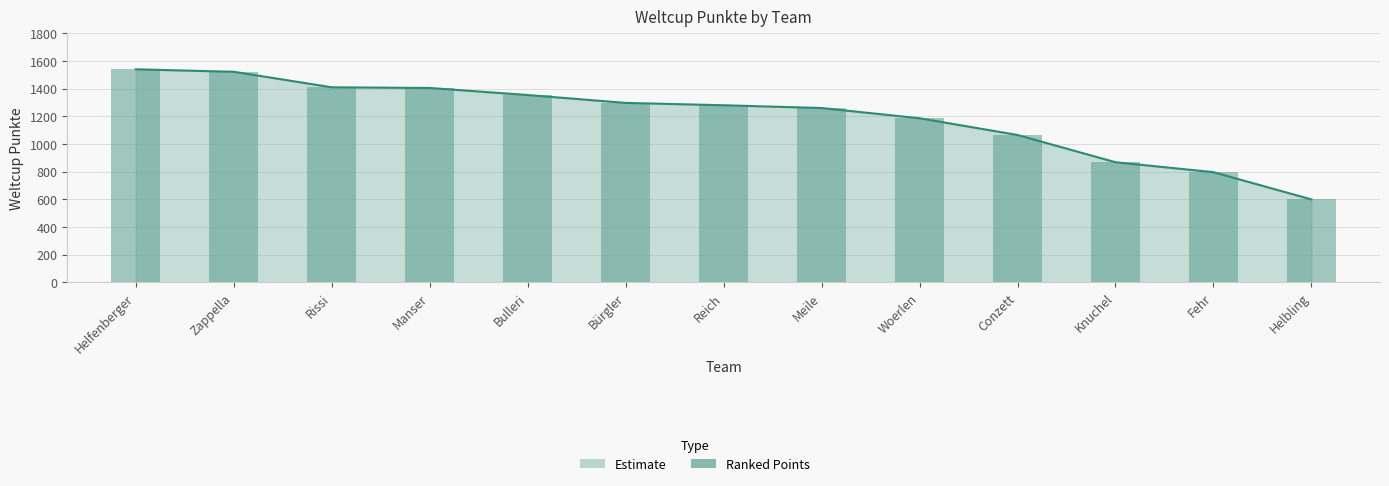

Rank the categories by value from highest to lowest.

Helfenberger, Zappella, Rissi, Manser, Bulleri, Bürgler, Reich, Meile, Woerlen, Conzett, Knuchel, Fehr, Helbling